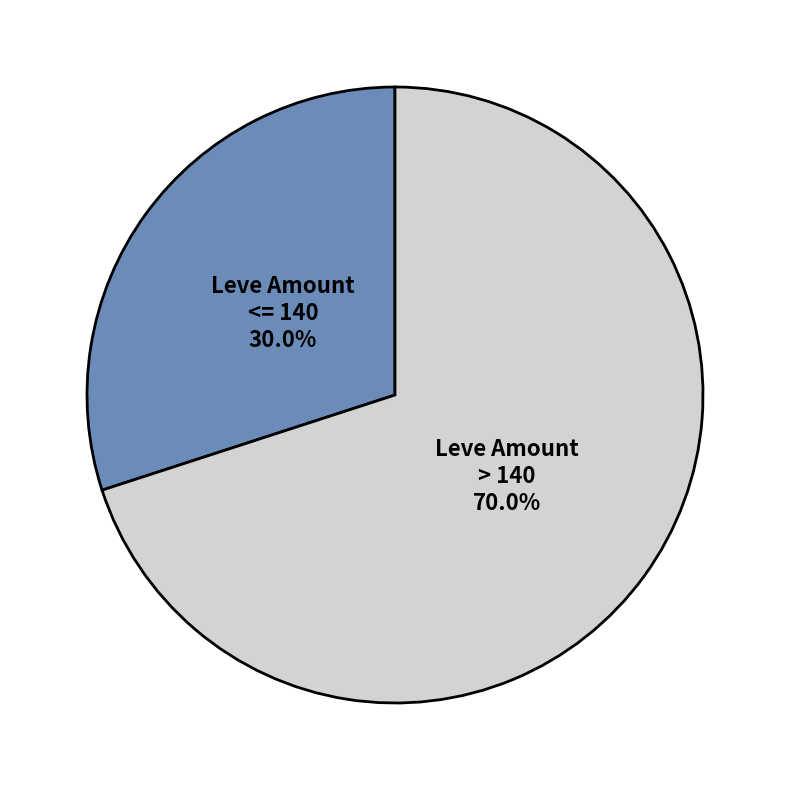

Is there any slice that represents more than half of the pie?

Yes